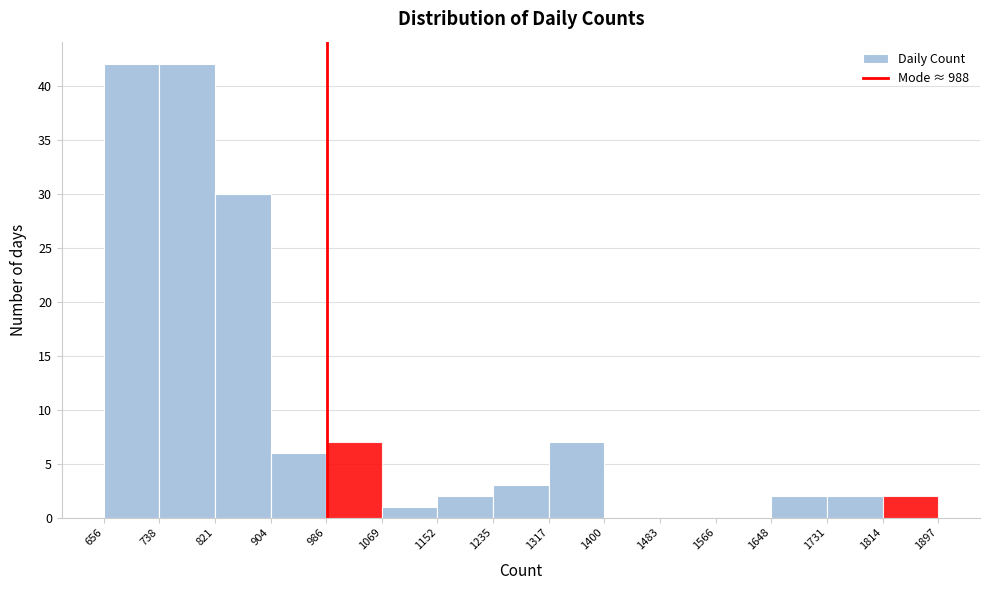

What is the height of the bar covering 1317 to 1400 on the x-axis? The values are not printed on the chart, so give them approximately, as read against the axis.

7